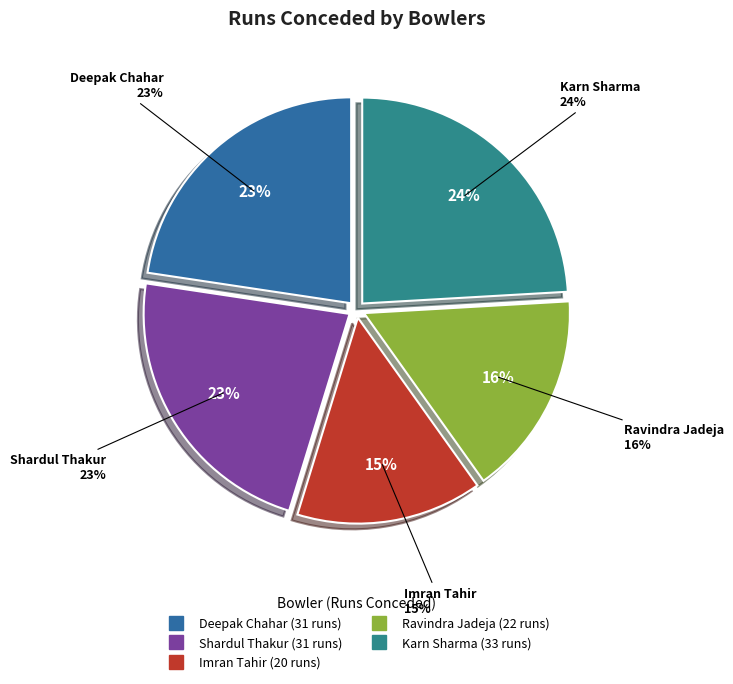

Between Karn Sharma and Shardul Thakur, which is larger?

Karn Sharma